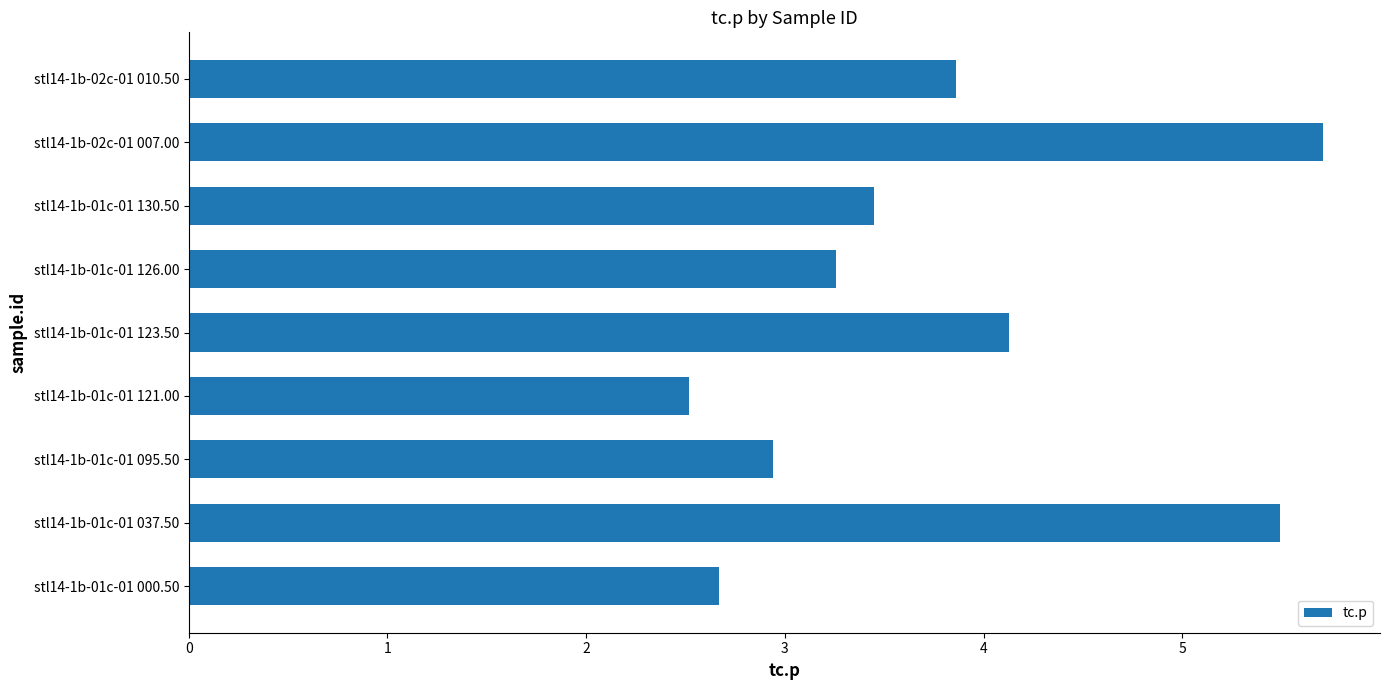

Which category has the highest value across all series?

stl14-1b-02c-01 007.00